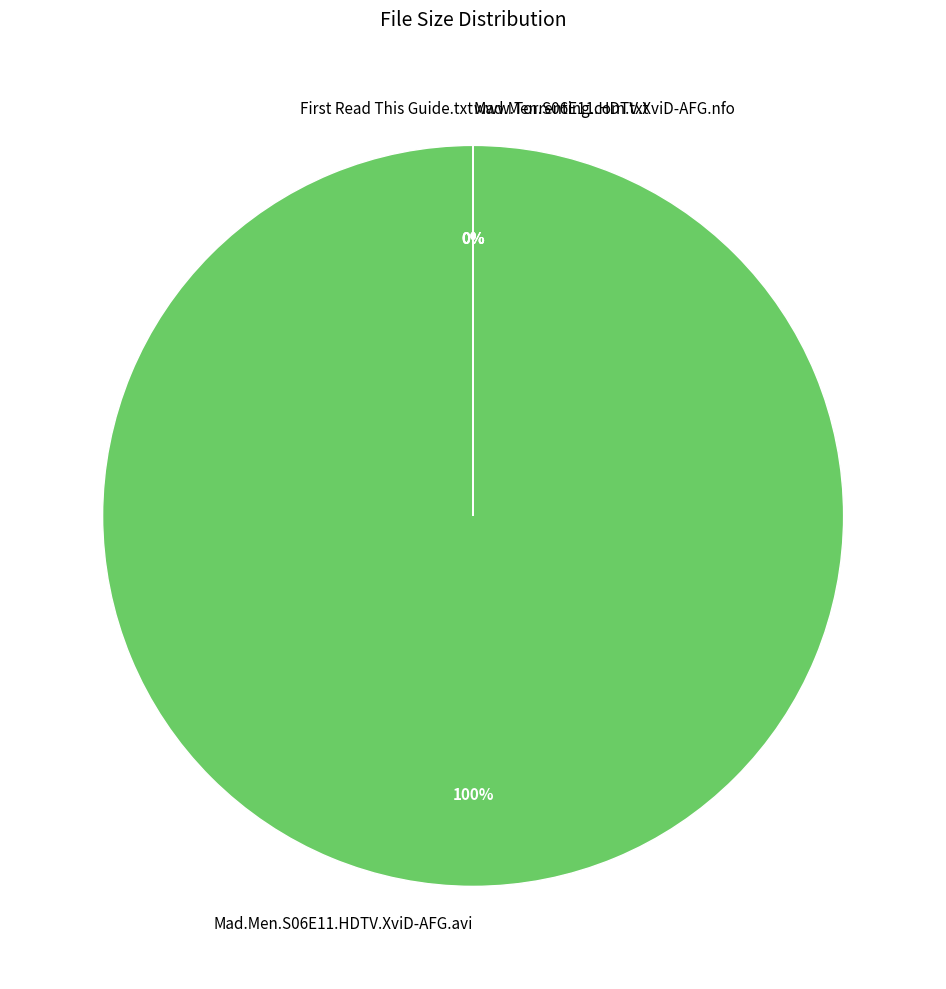

What is the majority slice?

Mad.Men.S06E11.HDTV.XviD-AFG.avi